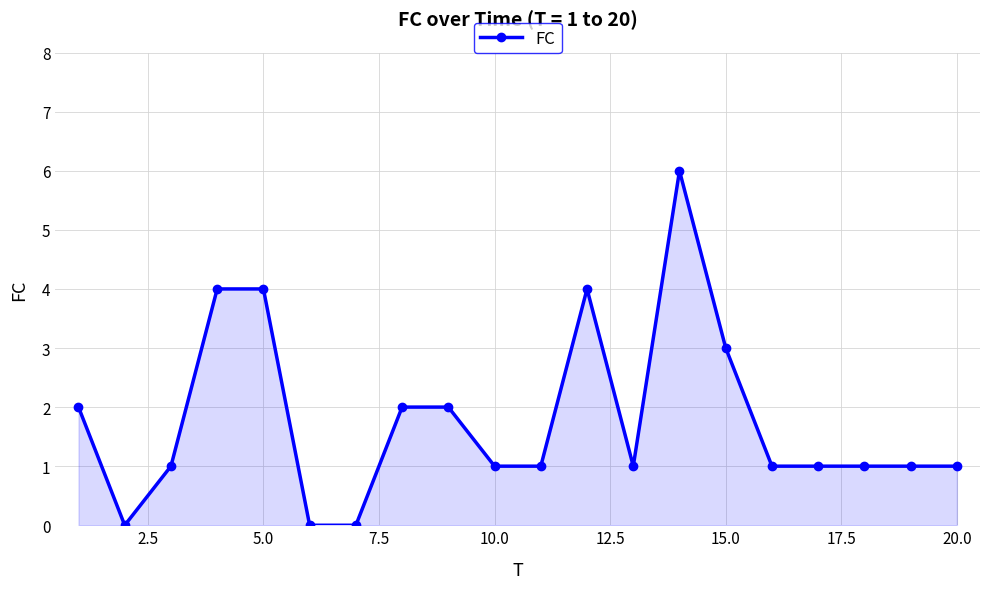

What is the difference between the maximum and second lowest values?

6